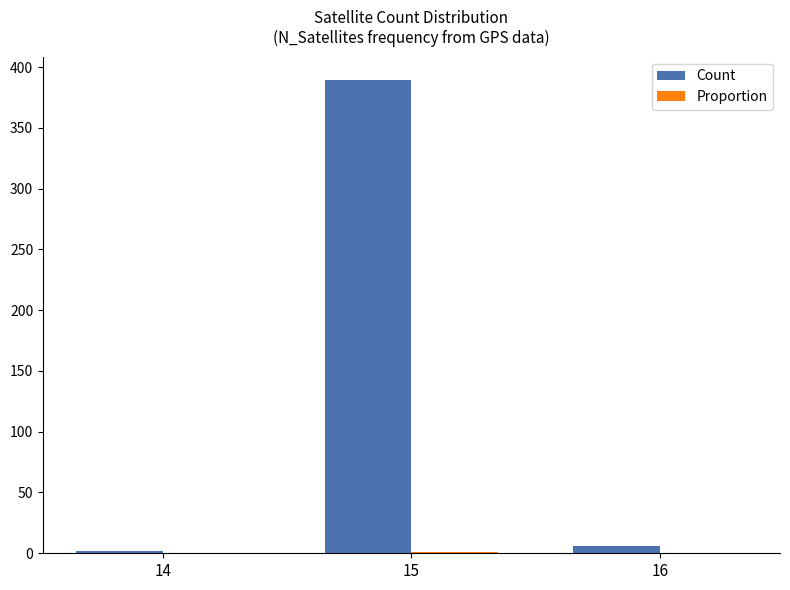

At which label is Count closest to 195?

16